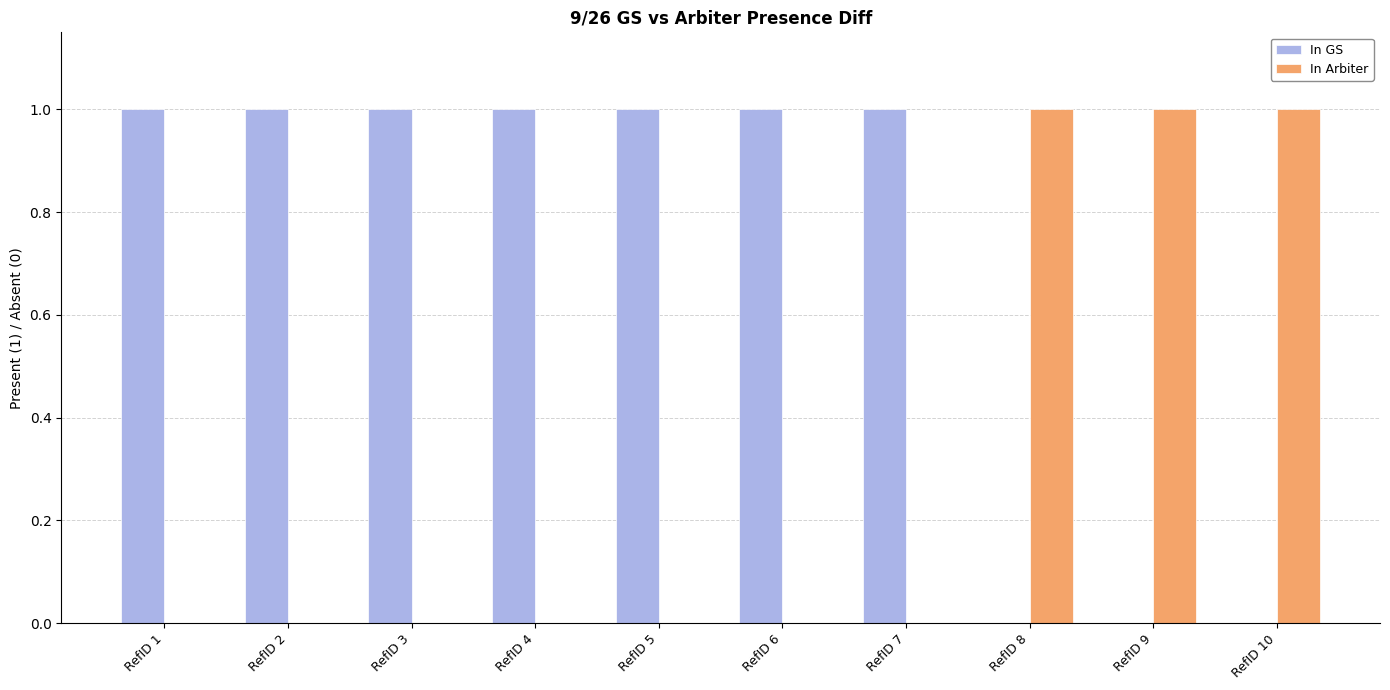

Which series has the largest total across all categories?

In GS